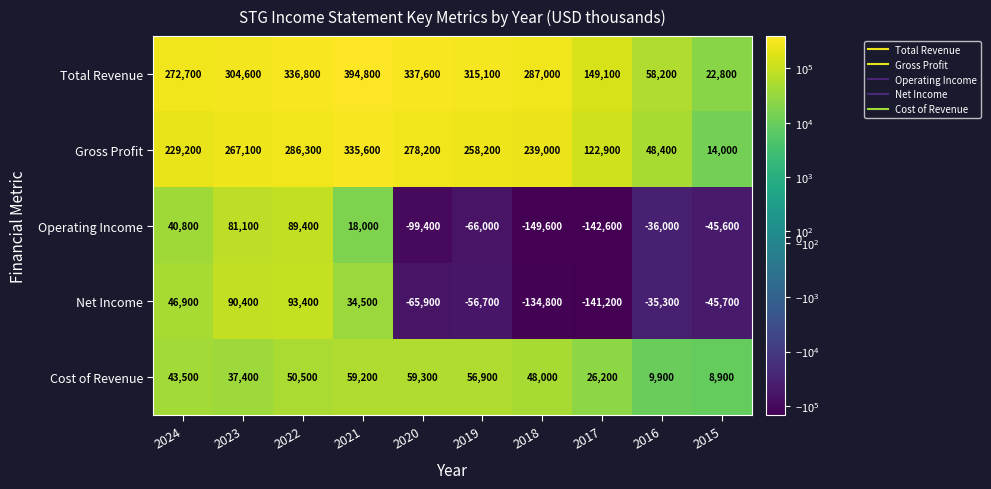

How many series are shown in this chart?

5